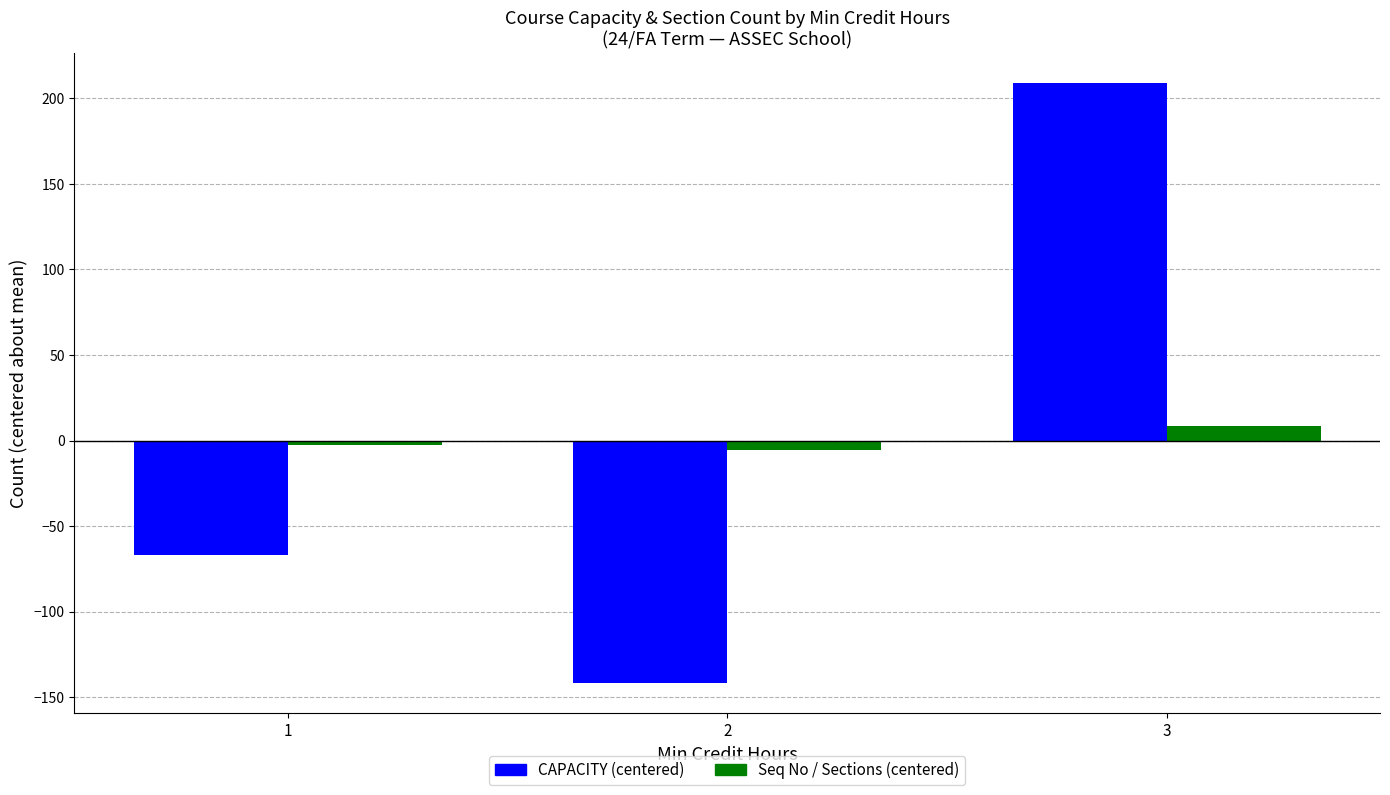

True or false: CAPACITY (centered) has a value of 209.0 at 3.

True